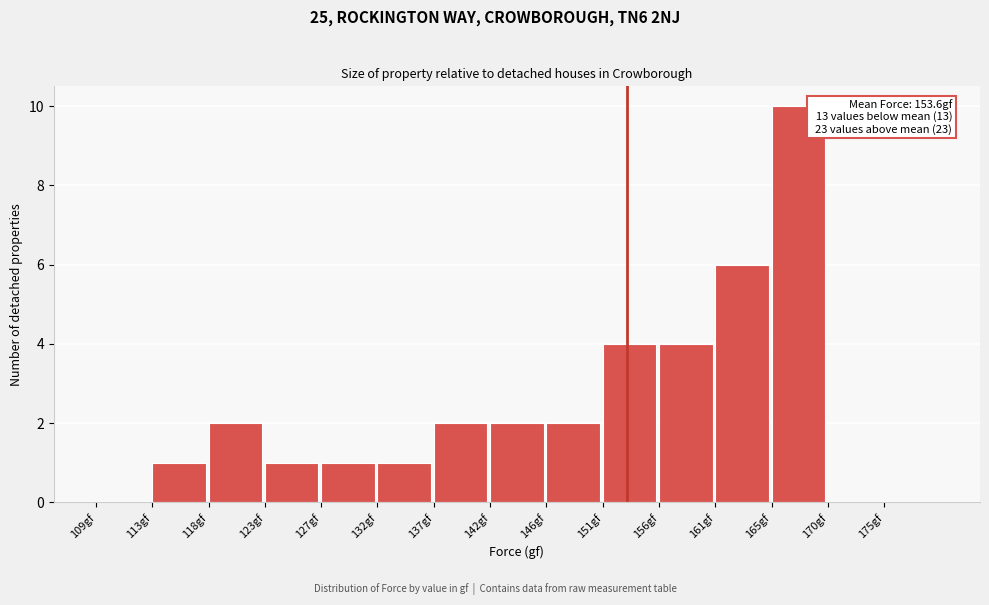

Reading left to right, list all the values displayed in this chart.

109gf=0	113gf=1	118gf=2	123gf=1	127gf=1	132gf=1	137gf=2	142gf=2	146gf=2	151gf=4	156gf=4	161gf=6	165gf=10	170gf=0	175gf=0